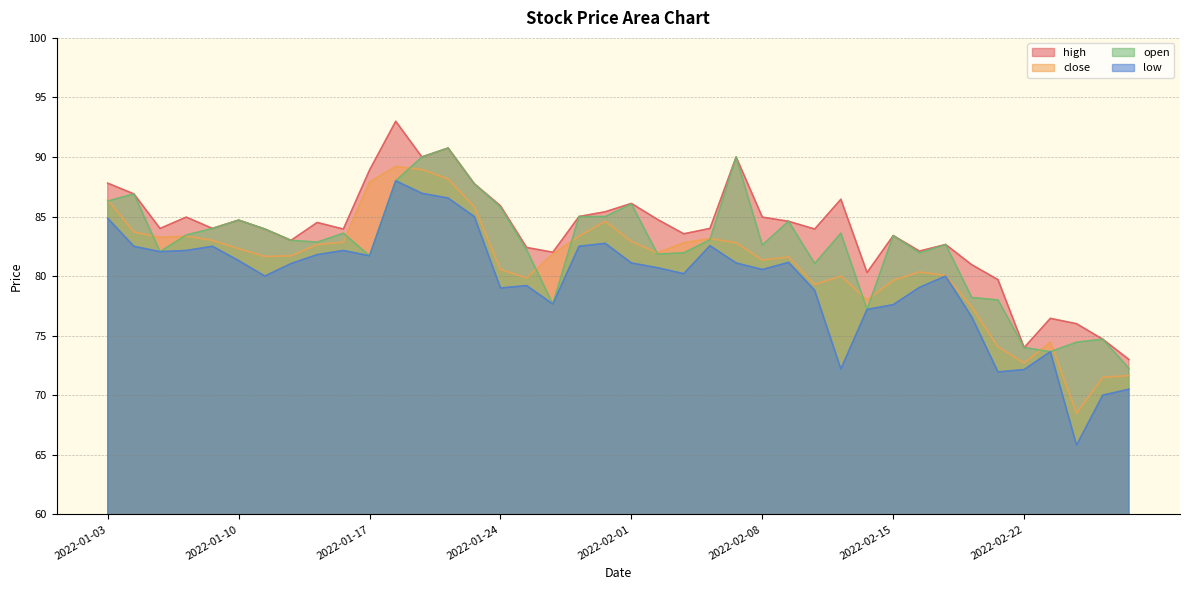

The open series shows 50.6 at 2022-02-24. True or false?

False